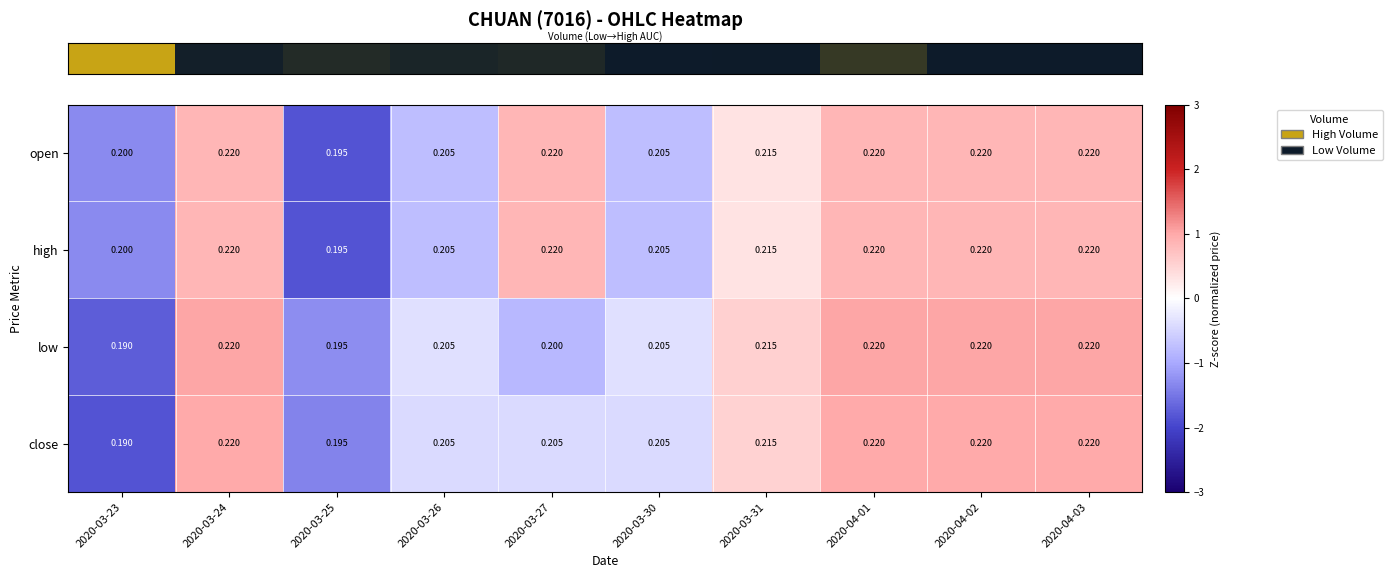

Is the value of open at 2020-03-23 greater than the value of low at 2020-03-31?

No